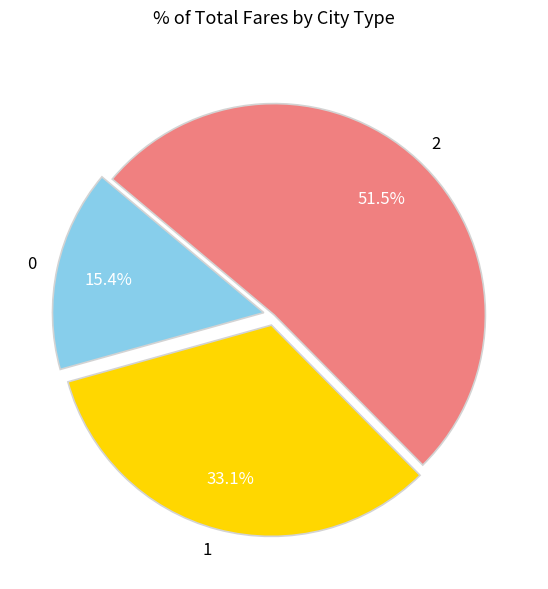

True or false: 1 accounts for 40% of the total.

False